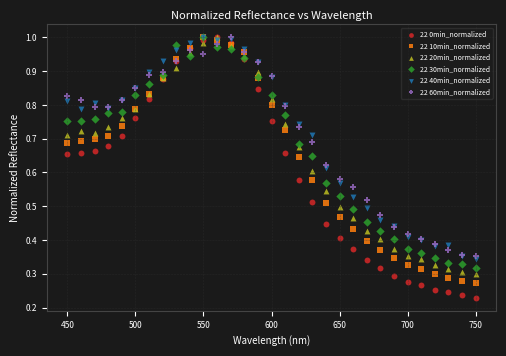

Which series has the widest spread of Y values?

22 0min_normalized